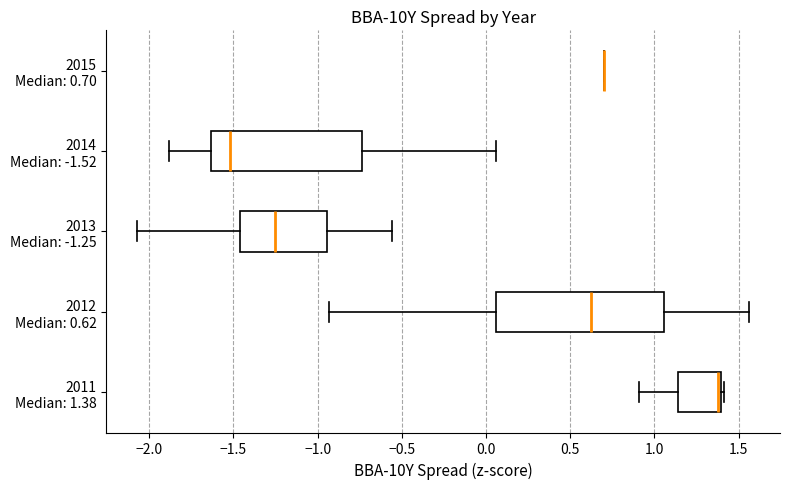

Which box is the widest, from its left edge to its right edge?

2012 Median: 0.62